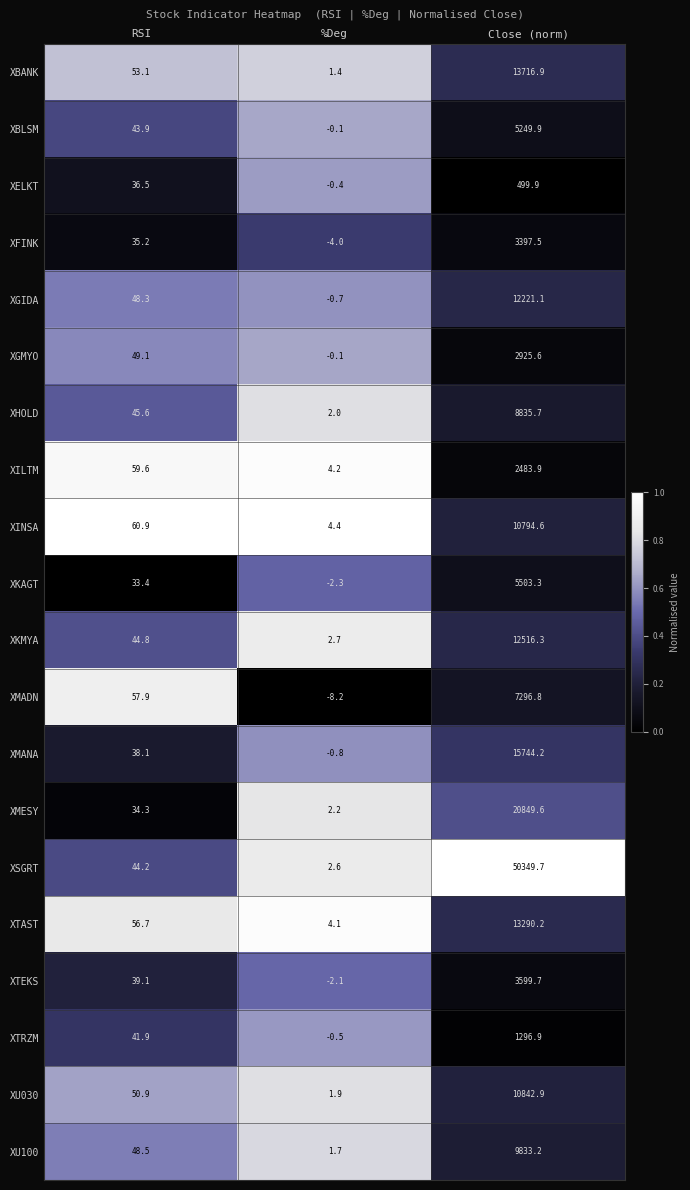

List the series in order of their peak value, highest first.

XSGRT, XMESY, XMANA, XBANK, XTAST, XKMYA, XGIDA, XU030, XINSA, XU100, XHOLD, XMADN, XKAGT, XBLSM, XTEKS, XFINK, XGMYO, XILTM, XTRZM, XELKT